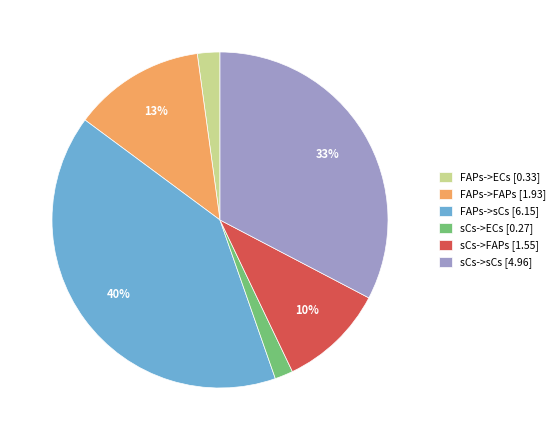

Is there any slice that represents more than half of the pie?

No